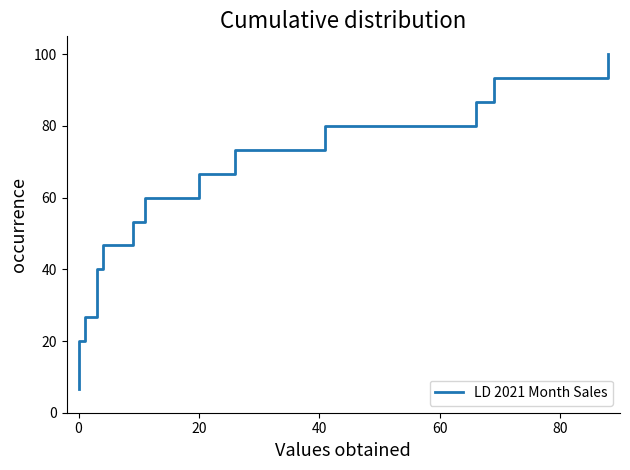

True or false: there are more than 0 points higher than both neighbors.

False